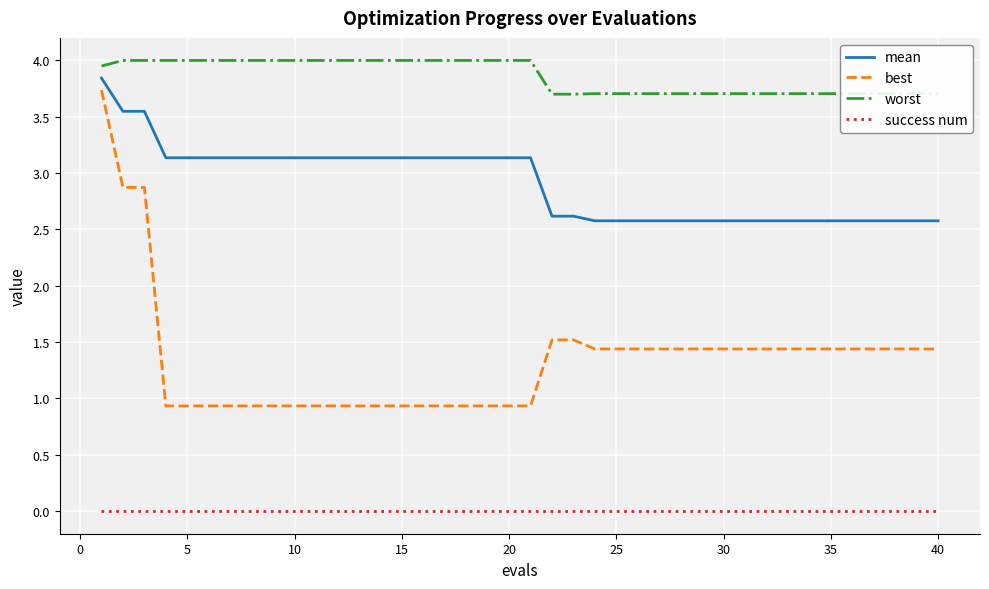

Which series has the largest total across all categories?

worst